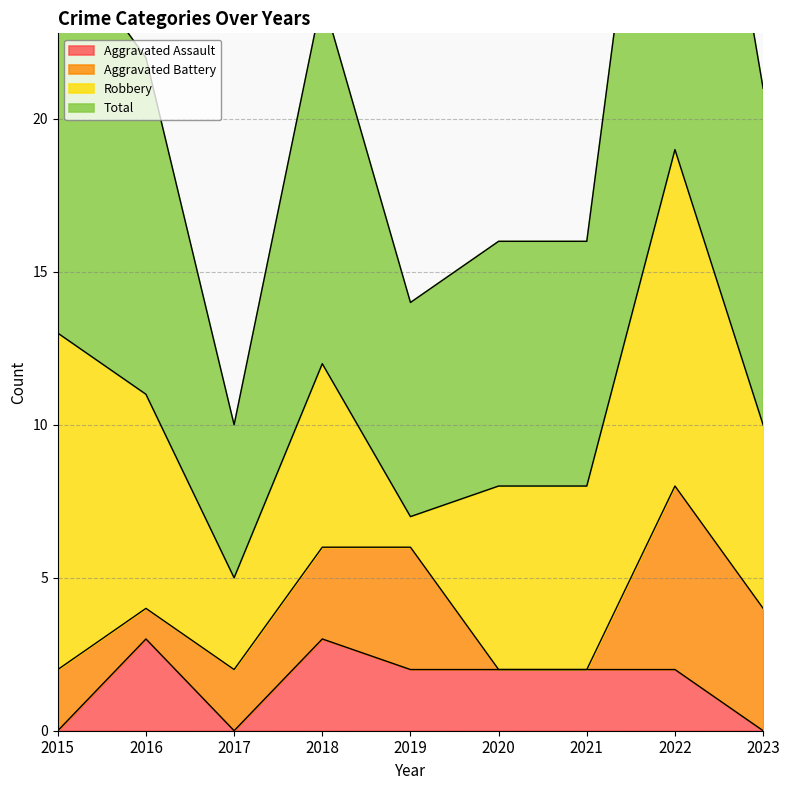

Which series has the largest range (max minus min)?

Total